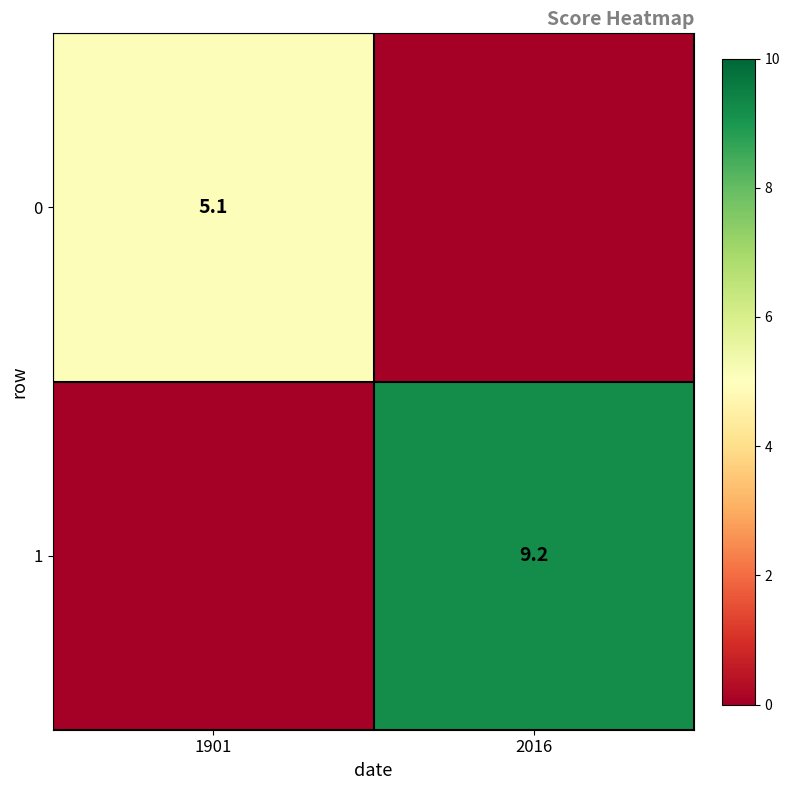

Is it true that 1 equals 2.1 at 2016?

False